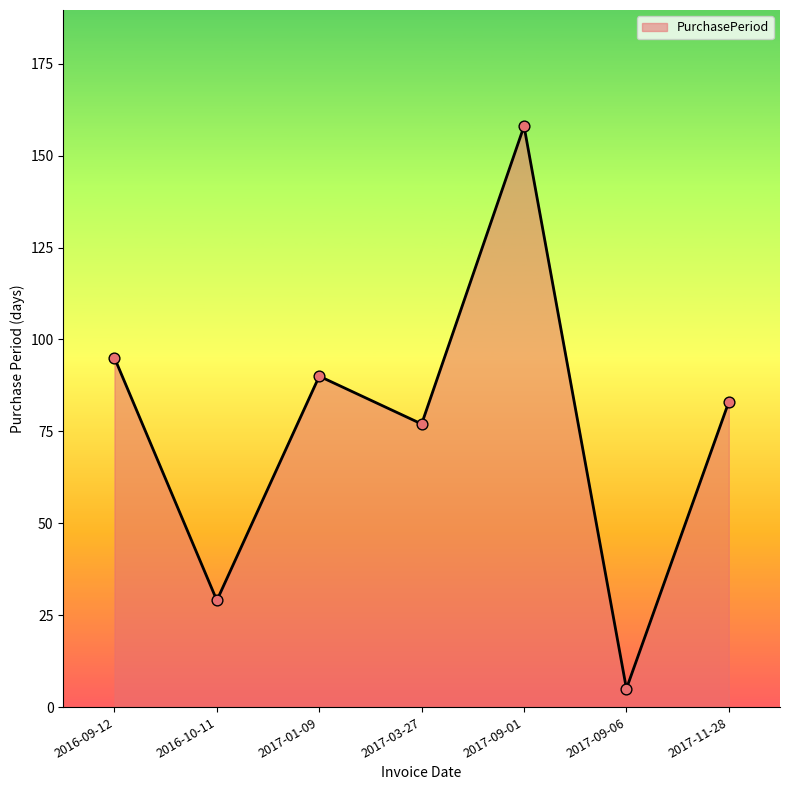

Between 2016-10-11 and 2017-11-28, which is larger?

2017-11-28